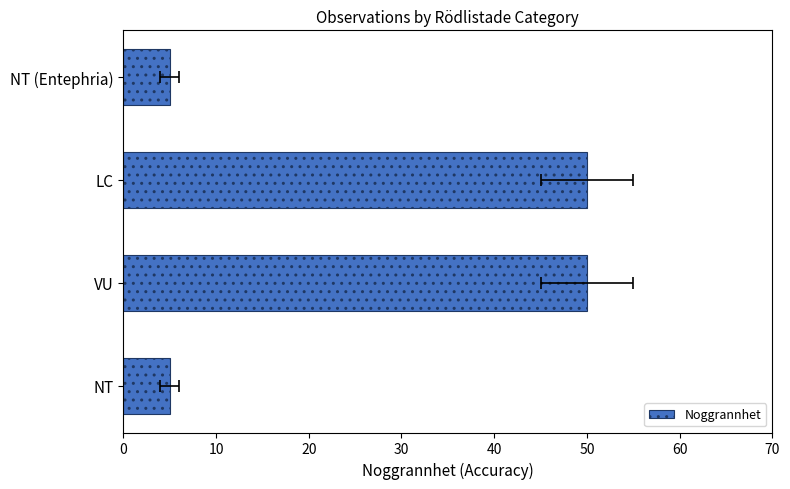

How many data points are less than 50?

2